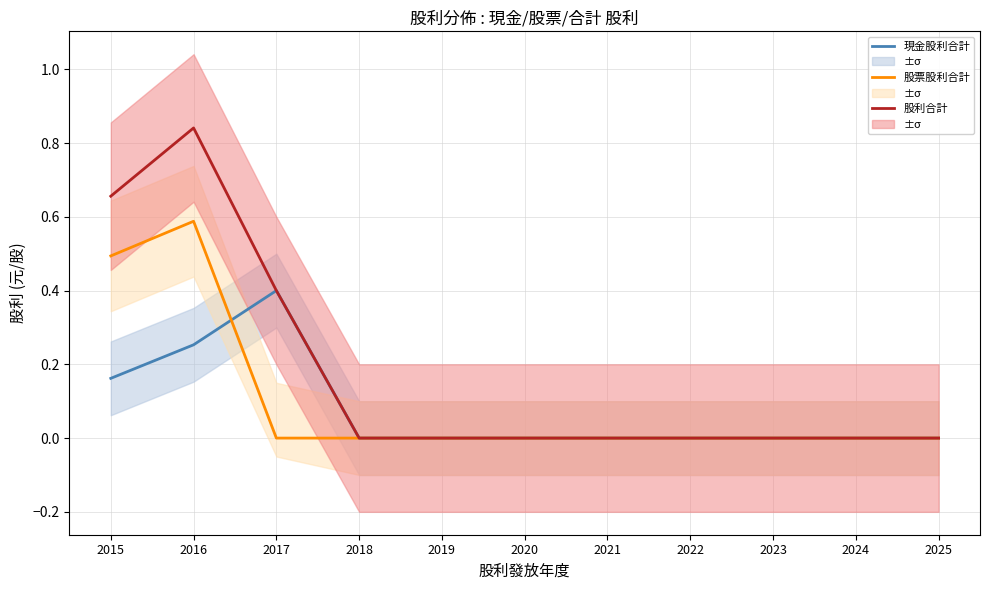

Does the chart display data point markers on the line(s)?

No